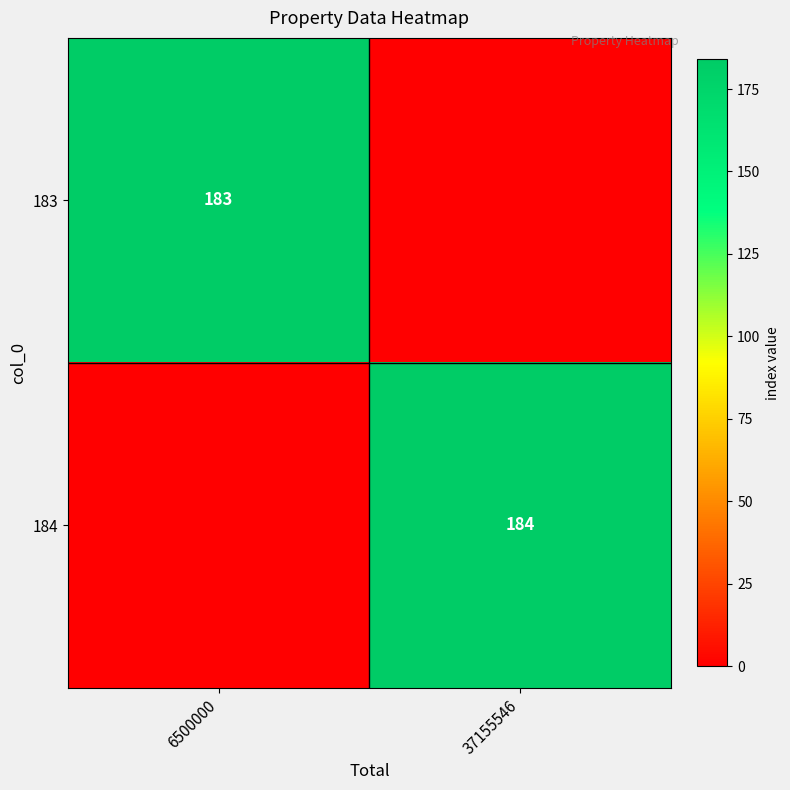

What is the total value across all series at 37155546?

184